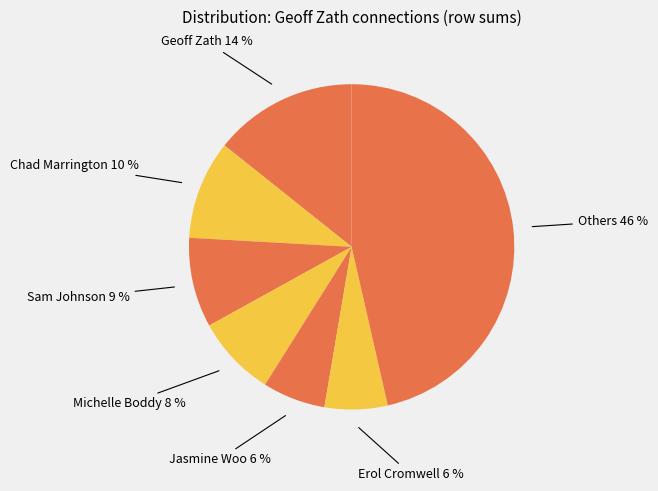

Which category has the biggest portion of the pie?

Others